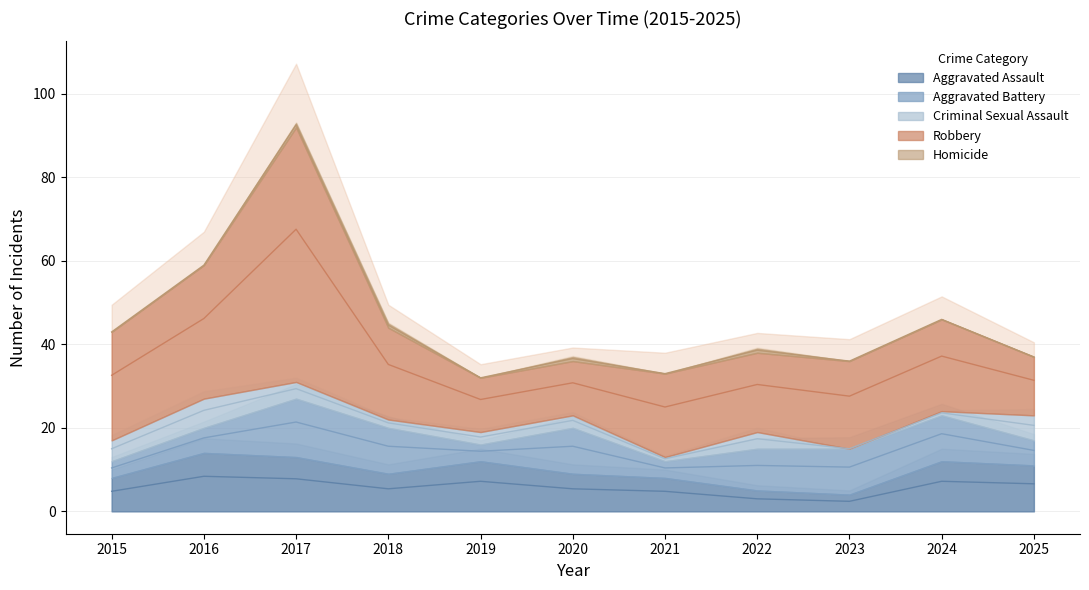

Which series has the largest range (max minus min)?

Robbery